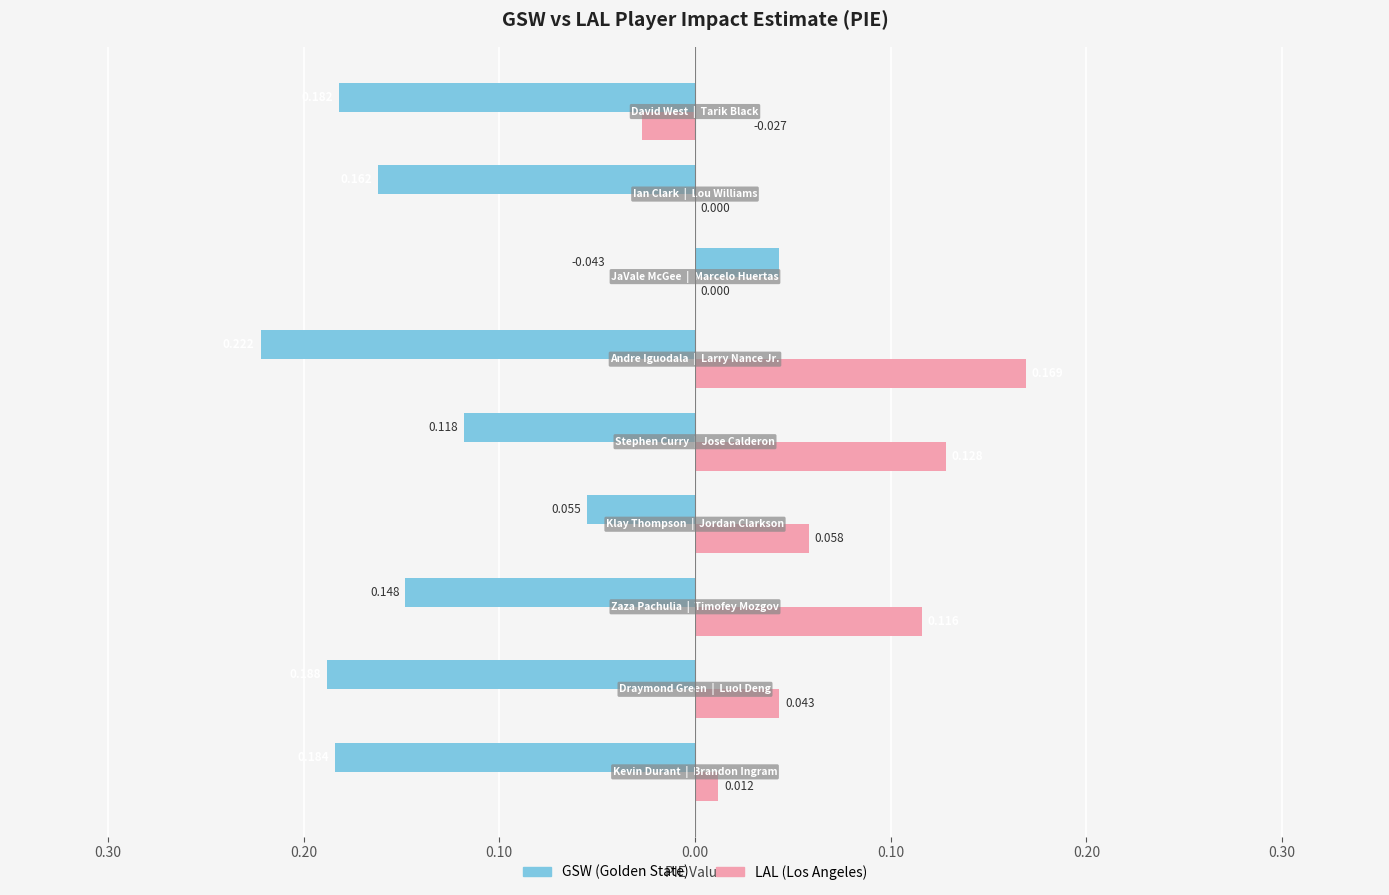

How many bars are there in total?

18